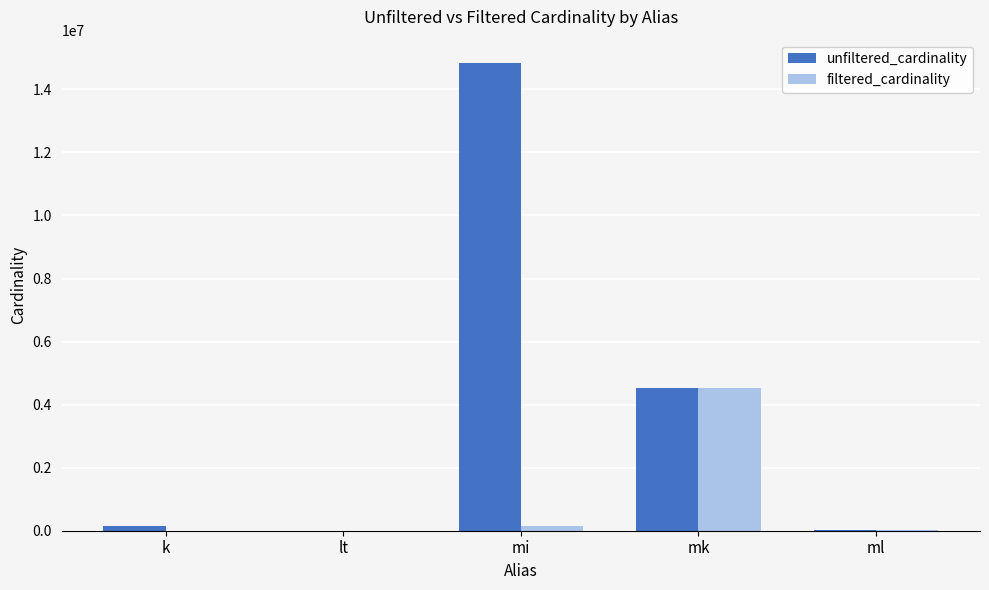

How many groups of bars are there?

5